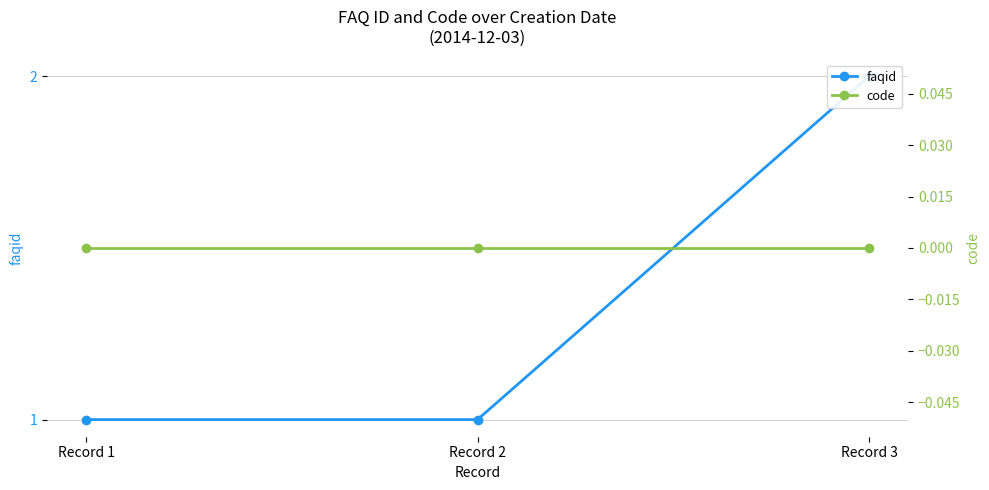

The faqid series shows 2 at Record 3. True or false?

True